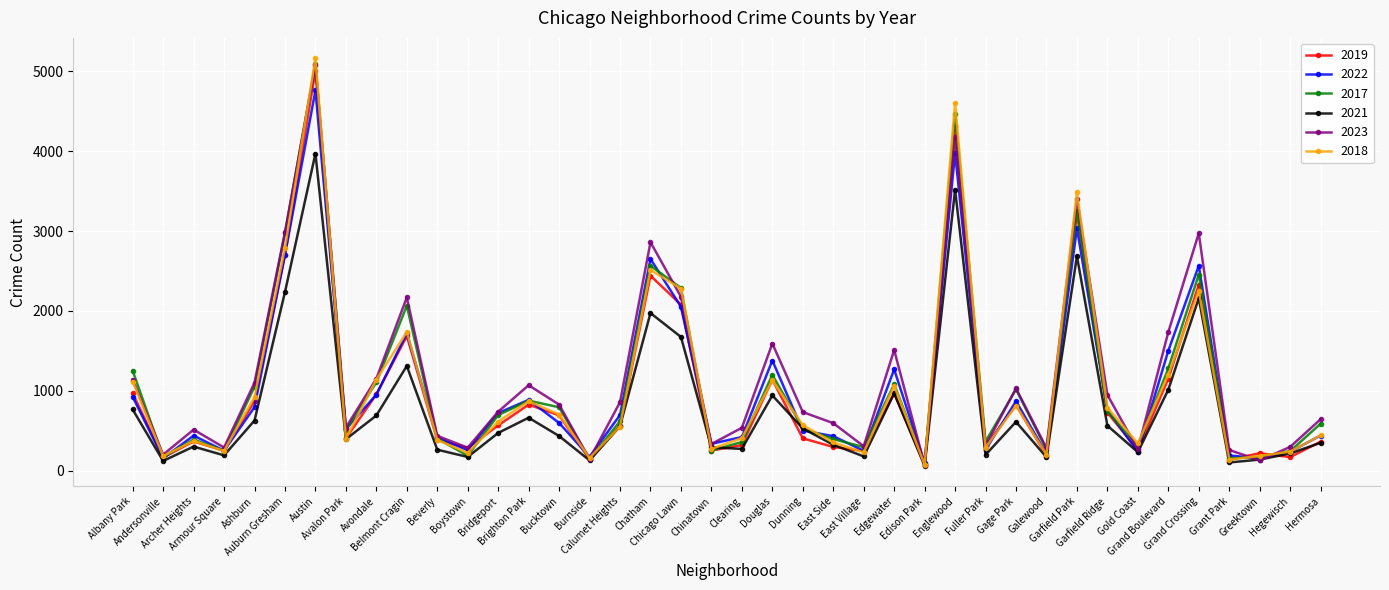

Which series has the largest range (max minus min)?

2018